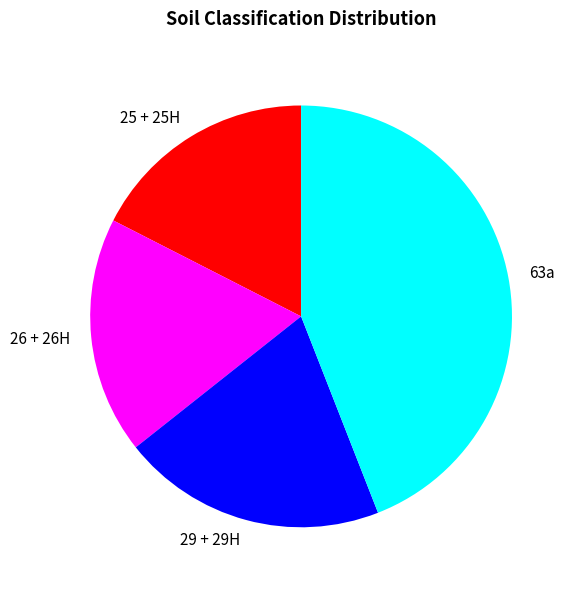

Is there any slice that represents more than half of the pie?

No